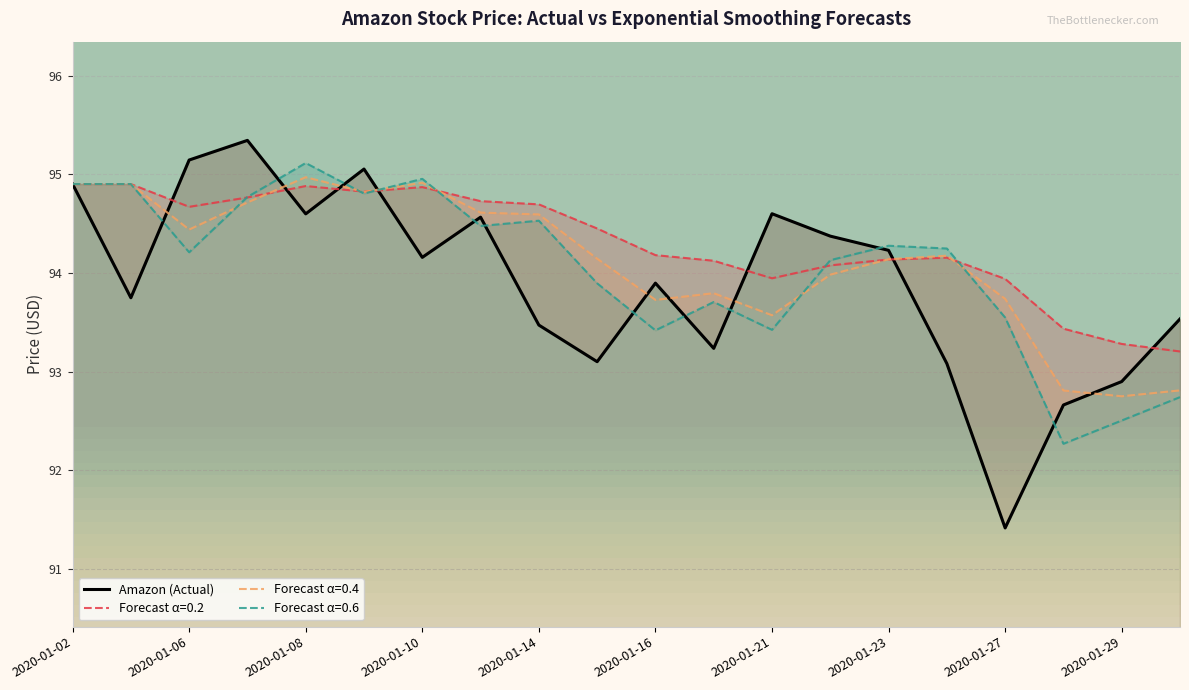

True or false: Forecast α=0.6 has a value of 95.1 at 2020-01-08.

True